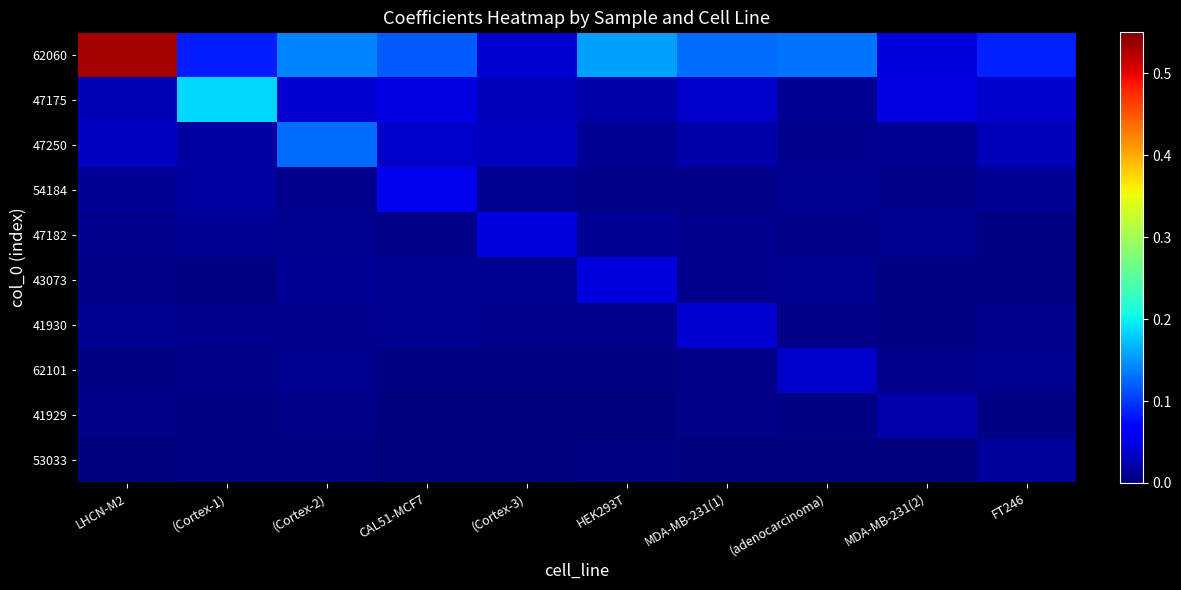

Reading left to right, list all the values displayed in this chart.

62060: LHCN-M2=0.5	(Cortex-1)=0.1	(Cortex-2)=0.1	CAL51-MCF7=0.1	(Cortex-3)=0.0	HEK293T=0.2	MDA-MB-231(1)=0.1	(adenocarcinoma)=0.1	MDA-MB-231(2)=0.0	FT246=0.1
47175: LHCN-M2=0.0	(Cortex-1)=0.2	(Cortex-2)=0.0	CAL51-MCF7=0.0	(Cortex-3)=0.0	HEK293T=0.0	MDA-MB-231(1)=0.0	(adenocarcinoma)=0.0	MDA-MB-231(2)=0.0	FT246=0.0
47250: LHCN-M2=0.0	(Cortex-1)=0.0	(Cortex-2)=0.1	CAL51-MCF7=0.0	(Cortex-3)=0.0	HEK293T=0.0	MDA-MB-231(1)=0.0	(adenocarcinoma)=0.0	MDA-MB-231(2)=0.0	FT246=0.0
54184: LHCN-M2=0.0	(Cortex-1)=0.0	(Cortex-2)=0.0	CAL51-MCF7=0.1	(Cortex-3)=0.0	HEK293T=0.0	MDA-MB-231(1)=0.0	(adenocarcinoma)=0.0	MDA-MB-231(2)=0.0	FT246=0.0
47182: LHCN-M2=0.0	(Cortex-1)=0.0	(Cortex-2)=0.0	CAL51-MCF7=0.0	(Cortex-3)=0.0	HEK293T=0.0	MDA-MB-231(1)=0.0	(adenocarcinoma)=0.0	MDA-MB-231(2)=0.0	FT246=0.0
43073: LHCN-M2=0.0	(Cortex-1)=0.0	(Cortex-2)=0.0	CAL51-MCF7=0.0	(Cortex-3)=0.0	HEK293T=0.0	MDA-MB-231(1)=0.0	(adenocarcinoma)=0.0	MDA-MB-231(2)=0.0	FT246=0.0
41930: LHCN-M2=0.0	(Cortex-1)=0.0	(Cortex-2)=0.0	CAL51-MCF7=0.0	(Cortex-3)=0.0	HEK293T=0.0	MDA-MB-231(1)=0.0	(adenocarcinoma)=0.0	MDA-MB-231(2)=0.0	FT246=0.0
62101: LHCN-M2=0.0	(Cortex-1)=0.0	(Cortex-2)=0.0	CAL51-MCF7=0.0	(Cortex-3)=0.0	HEK293T=0.0	MDA-MB-231(1)=0.0	(adenocarcinoma)=0.0	MDA-MB-231(2)=0.0	FT246=0.0
41929: LHCN-M2=0.0	(Cortex-1)=0.0	(Cortex-2)=0.0	CAL51-MCF7=0.0	(Cortex-3)=0.0	HEK293T=0.0	MDA-MB-231(1)=0.0	(adenocarcinoma)=0.0	MDA-MB-231(2)=0.0	FT246=0.0
53033: LHCN-M2=0.0	(Cortex-1)=0.0	(Cortex-2)=0.0	CAL51-MCF7=0.0	(Cortex-3)=0.0	HEK293T=0.0	MDA-MB-231(1)=0.0	(adenocarcinoma)=0.0	MDA-MB-231(2)=0.0	FT246=0.0